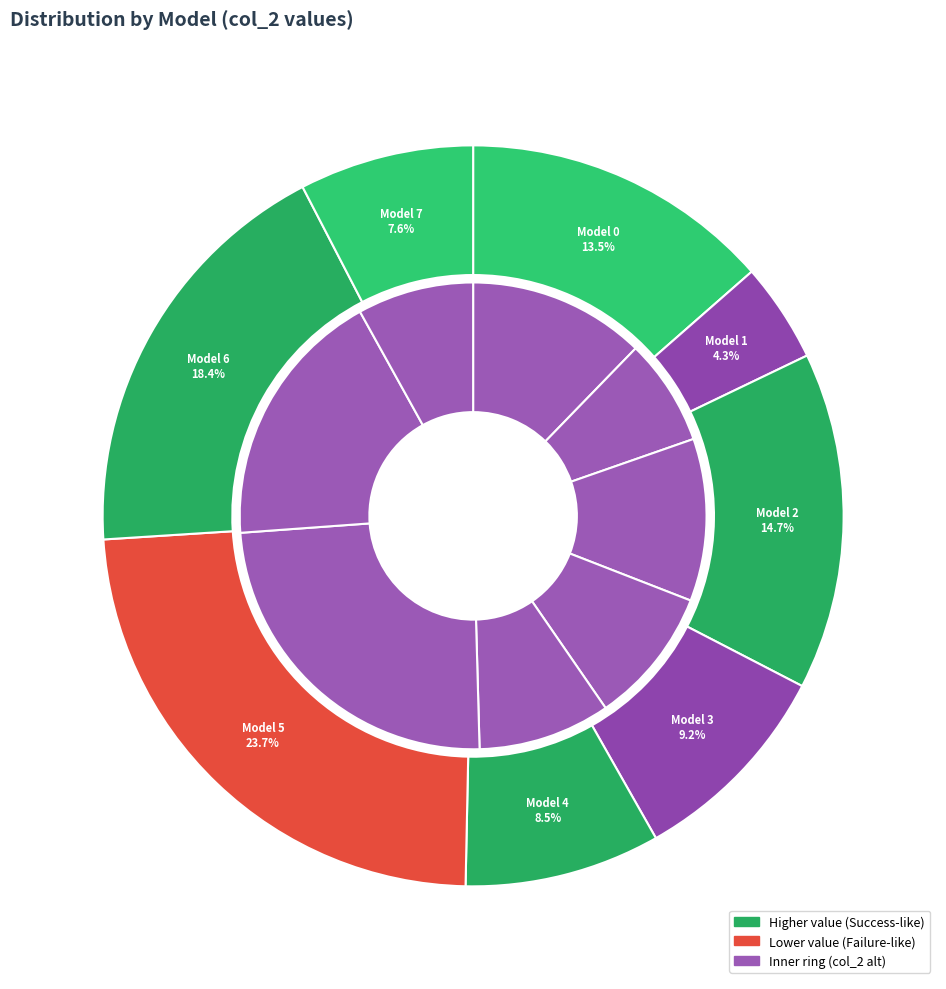

To the nearest percent, what is the difference between the largest and smallest slice percentages?

19%